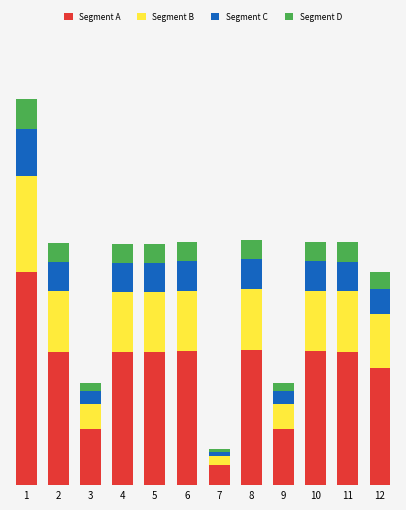

Are the bars horizontal?

No